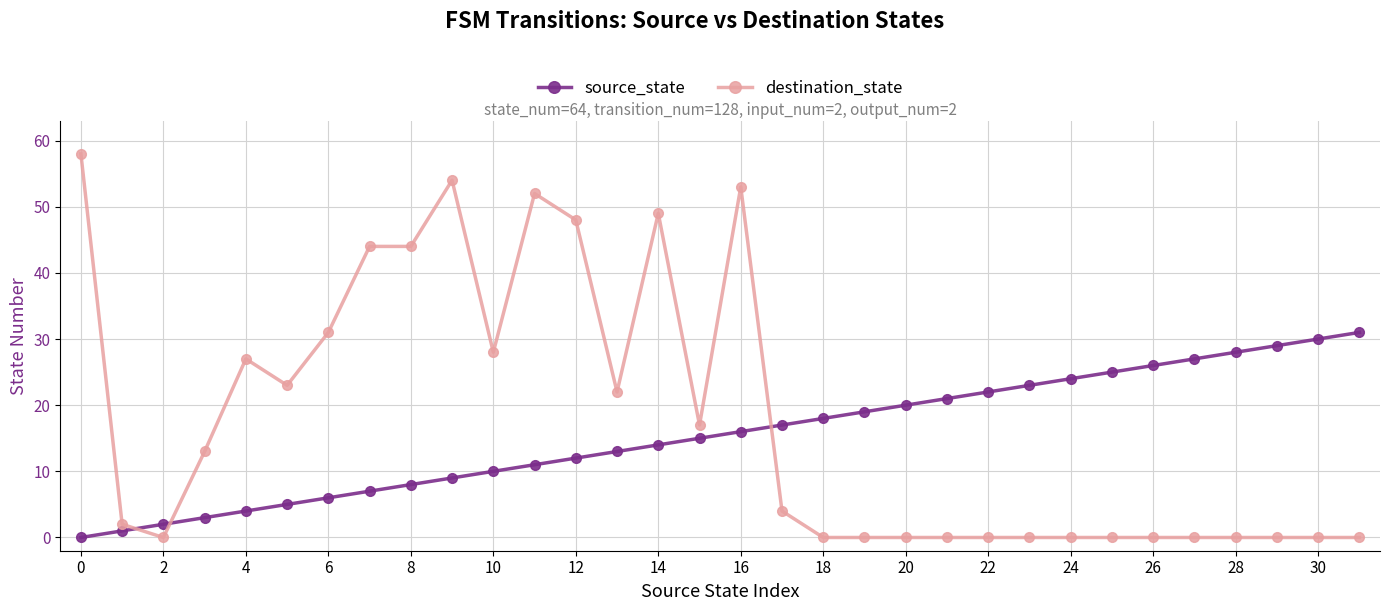

Which series ends up on top after the final intersection of destination_state and source_state?

source_state